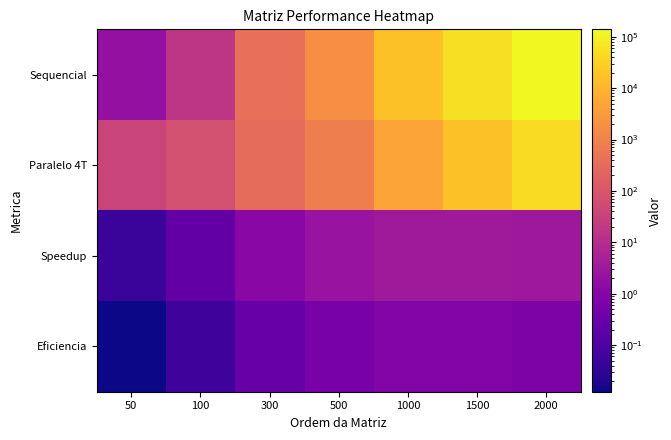

Which series has the widest spread of values?

Sequencial